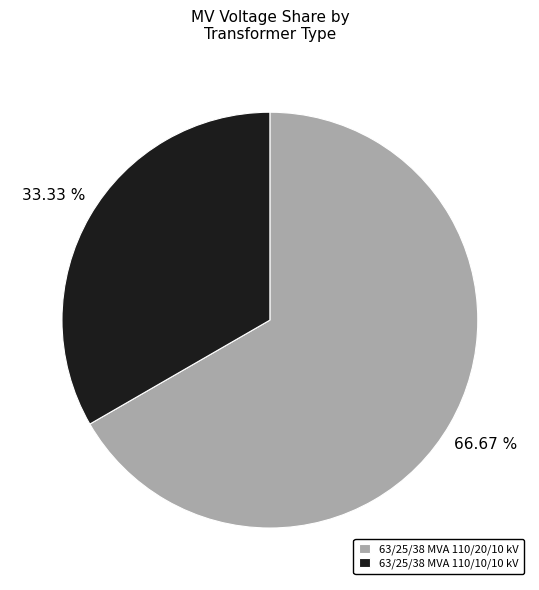

What is the largest slice in the pie chart?

63/25/38 MVA 110/20/10 kV